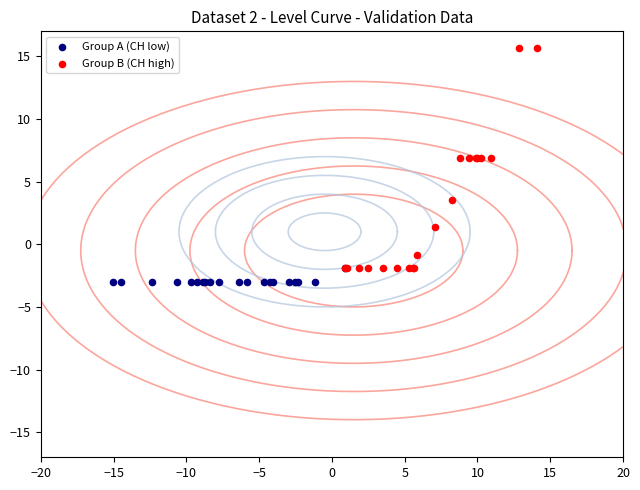

What are all the series names shown in the legend?

Group A (CH low), Group B (CH high)